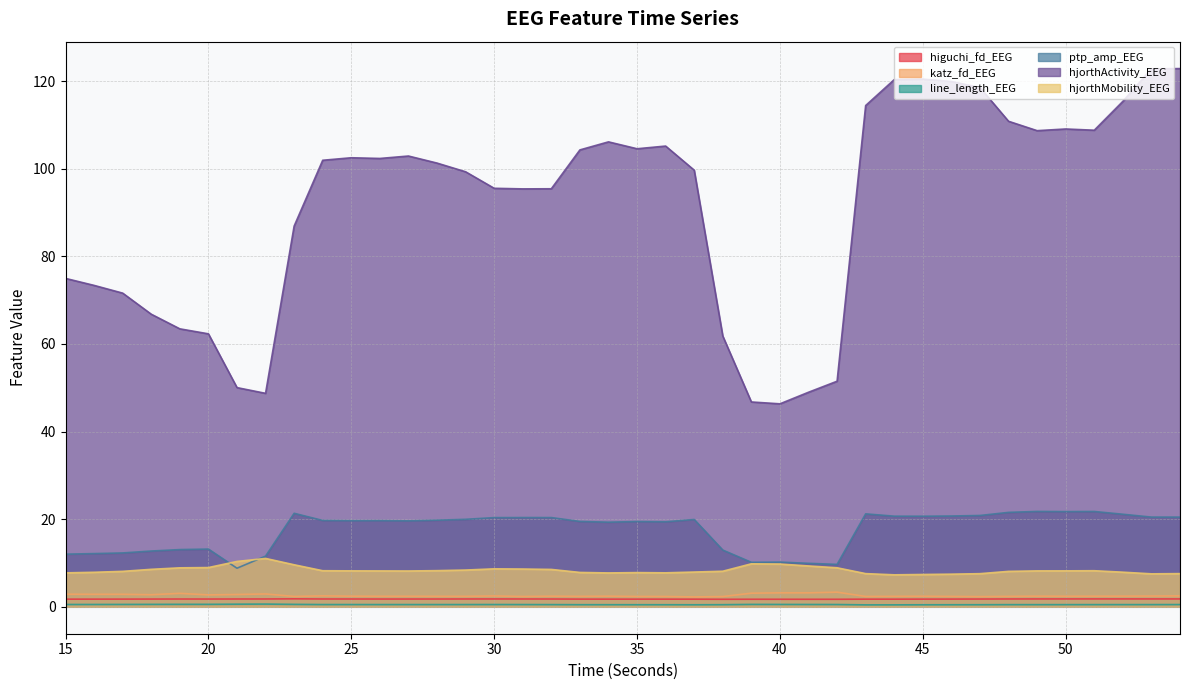

Which series has the widest spread of values?

hjorthActivity_EEG